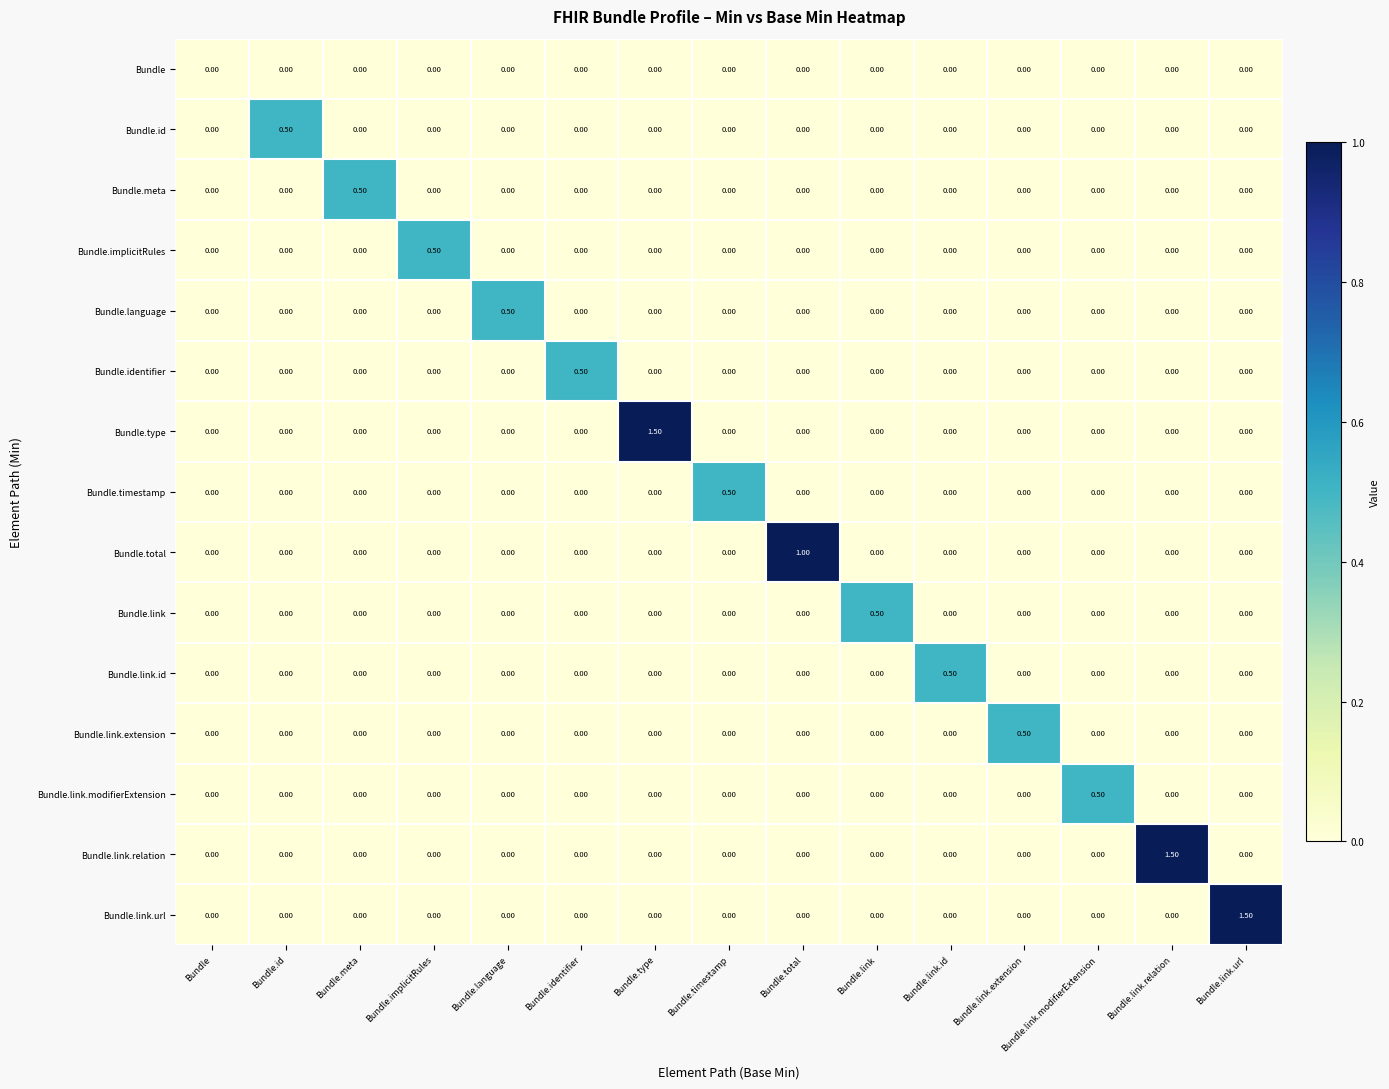

Which series changed the most between Bundle and Bundle.identifier?

Bundle.identifier